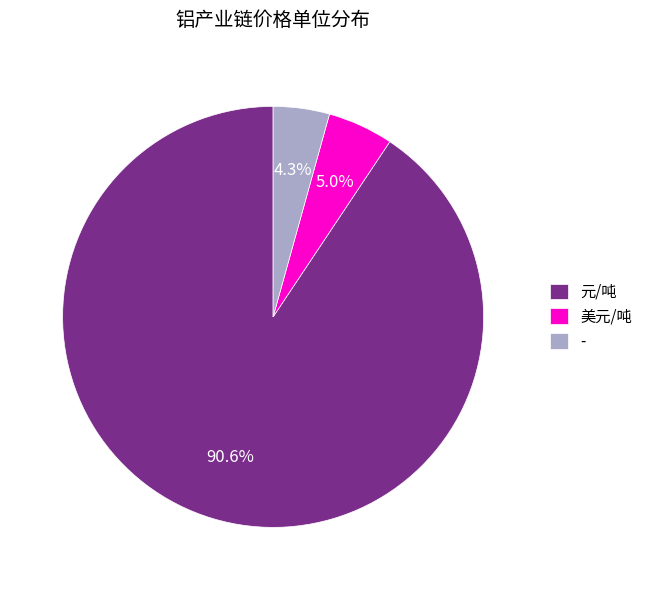

Rank the categories by value from highest to lowest.

元/吨, 美元/吨, -